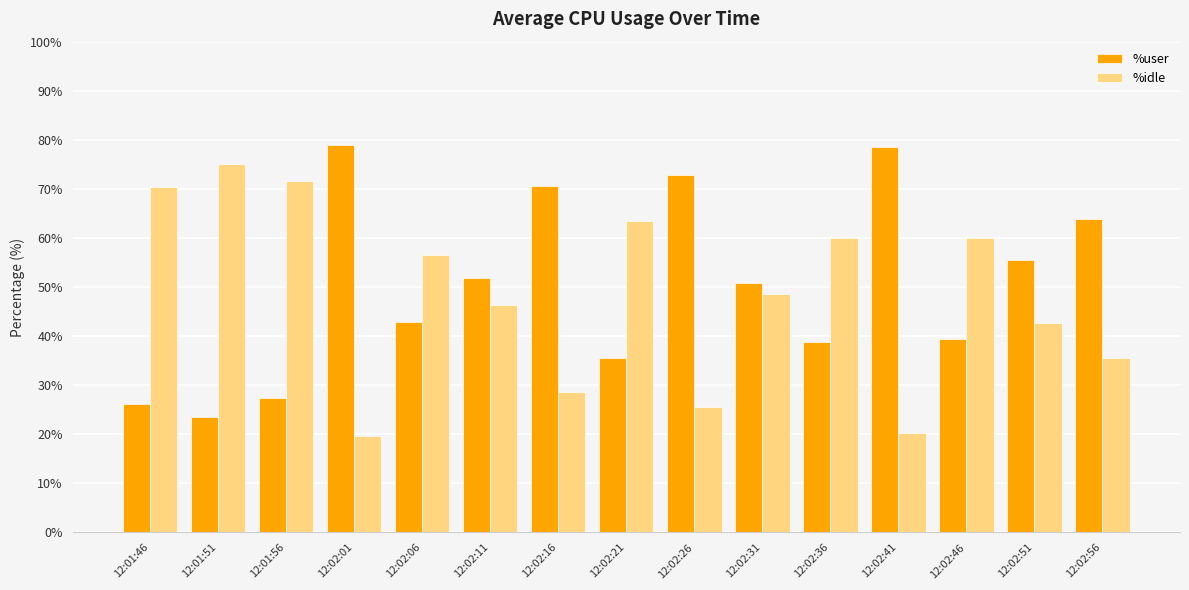

Which series has the largest total across all categories?

%user